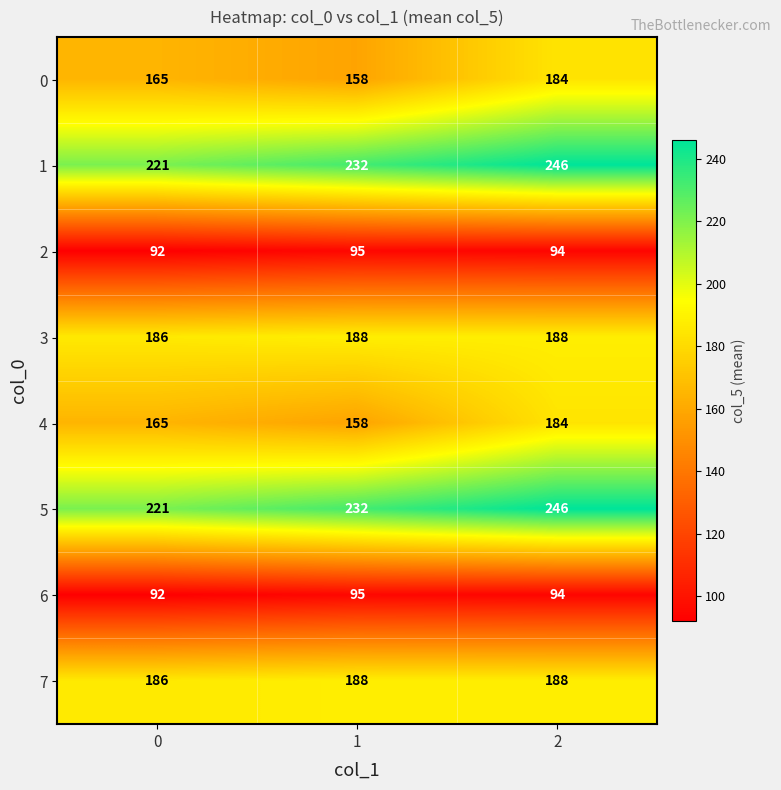

The 3 series shows 188 at 2. True or false?

True